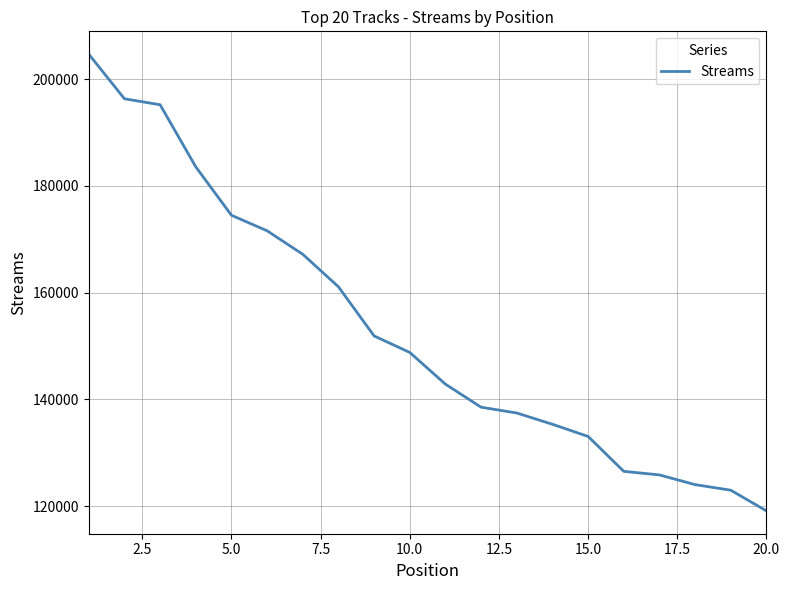

What is the greatest value displayed?

204675